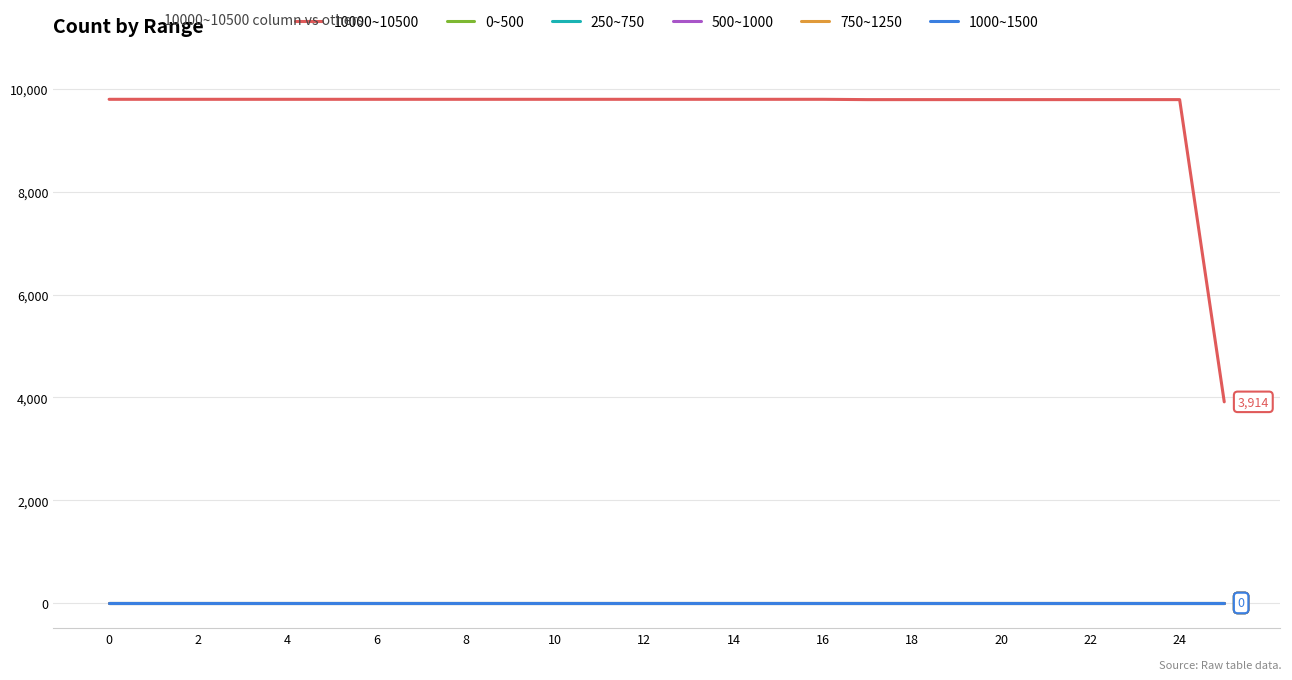

Is this an area chart (filled region under the line)?

No